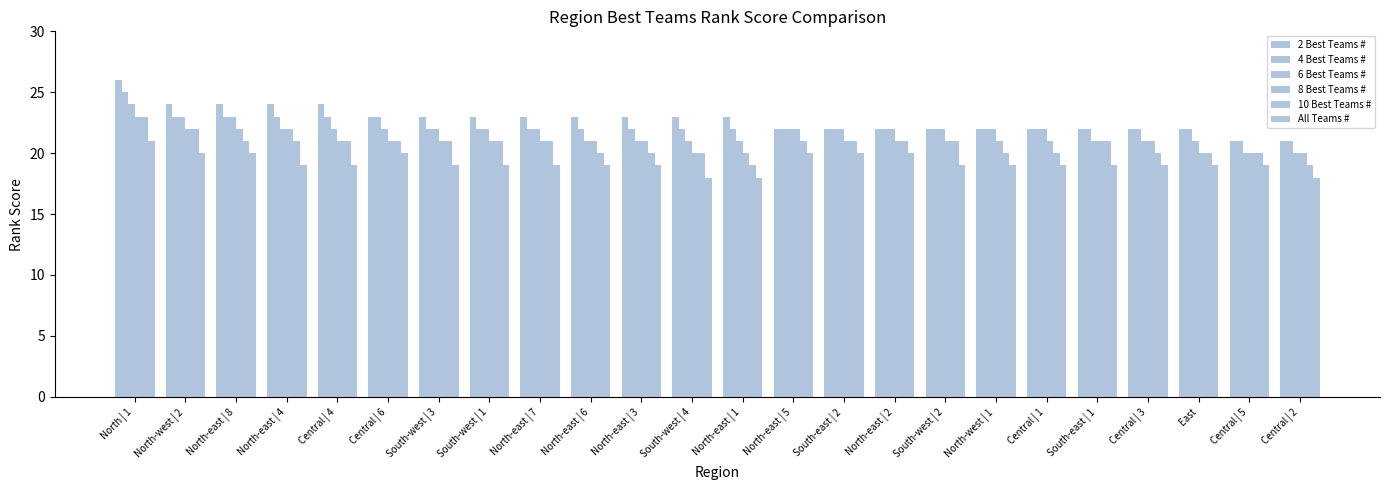

How many bars are there in total?

144